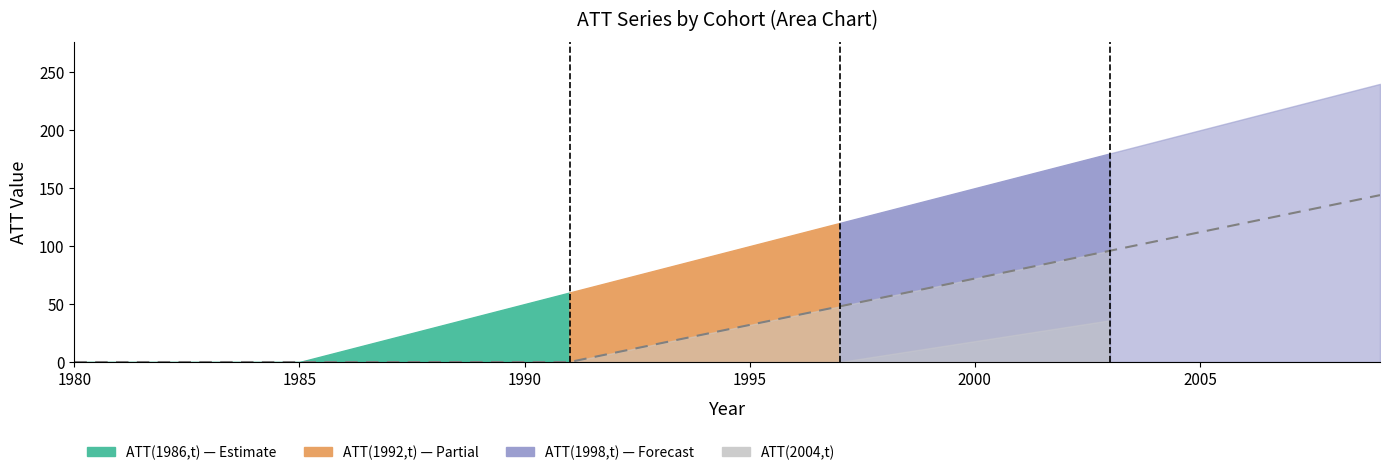

True or false: ATT(1986,t) and ATT(1992,t) intersect in this chart.

False